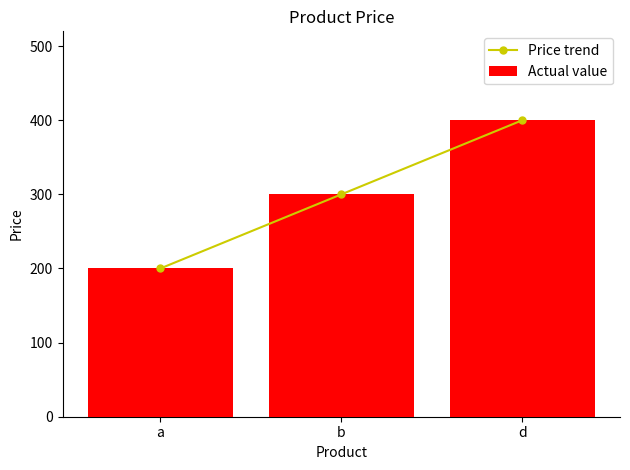

The Price trend series shows 400 at d. True or false?

True